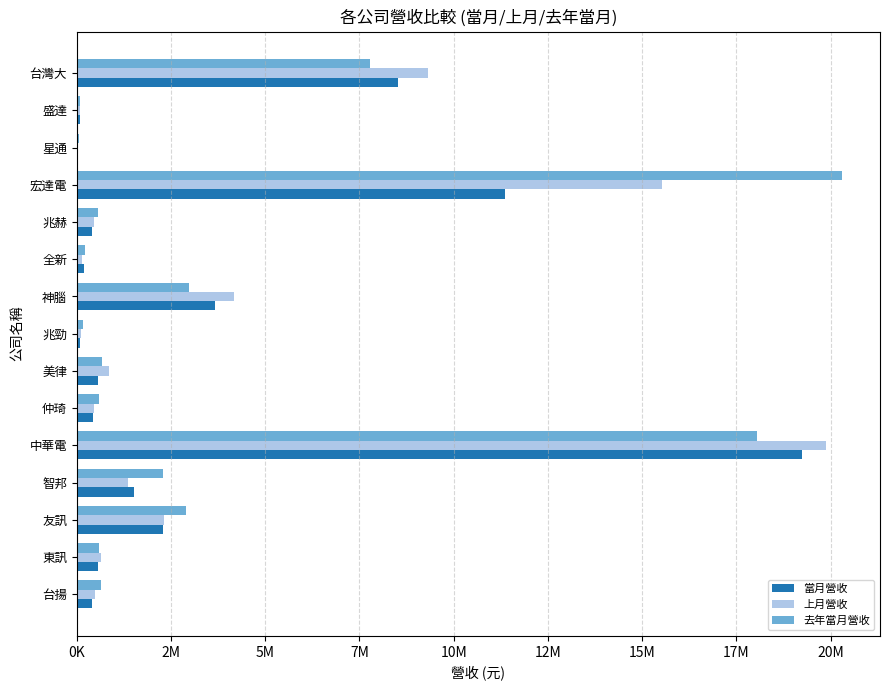

What are all the series names shown in the legend?

當月營收, 上月營收, 去年當月營收